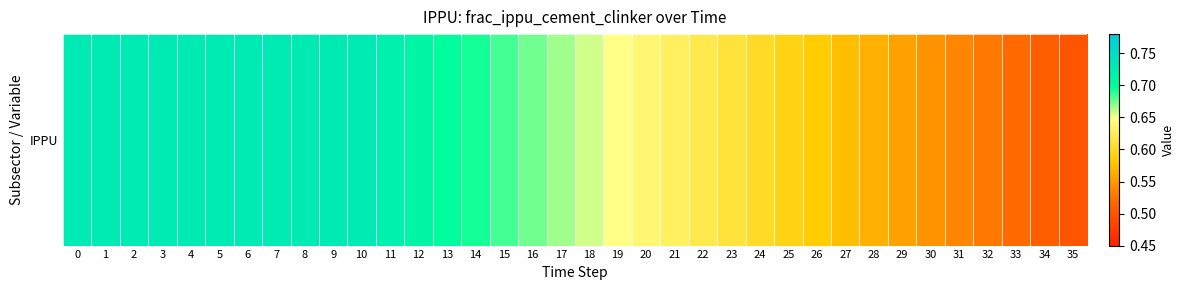

Count the values in the range 0 to 1.

36